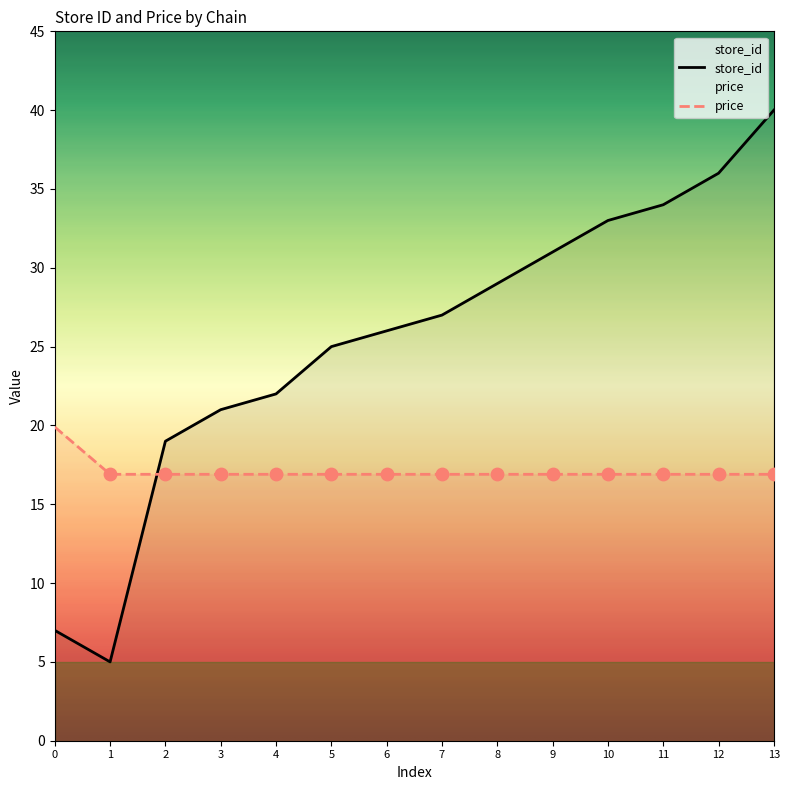

Which series has the widest spread of Y values?

store_id